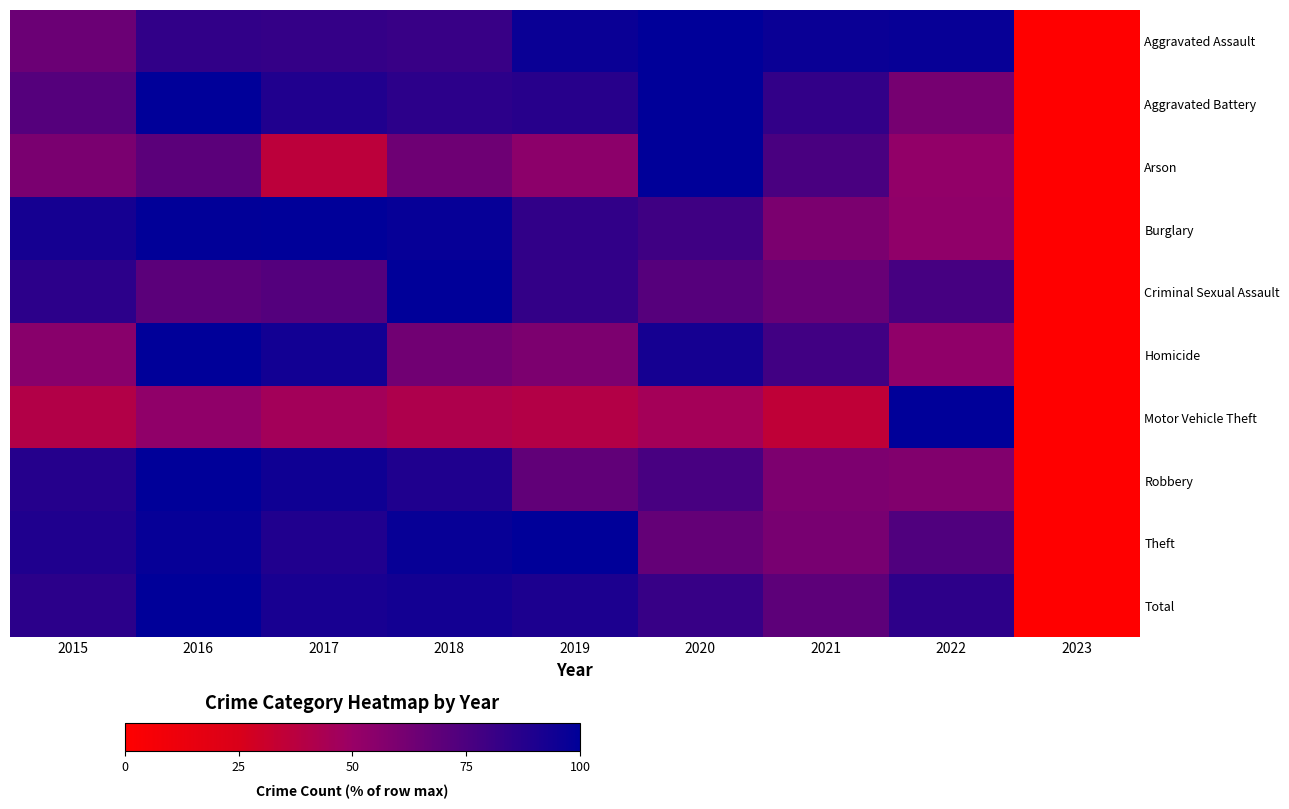

Between 2017 and 2018, which is larger?

2017